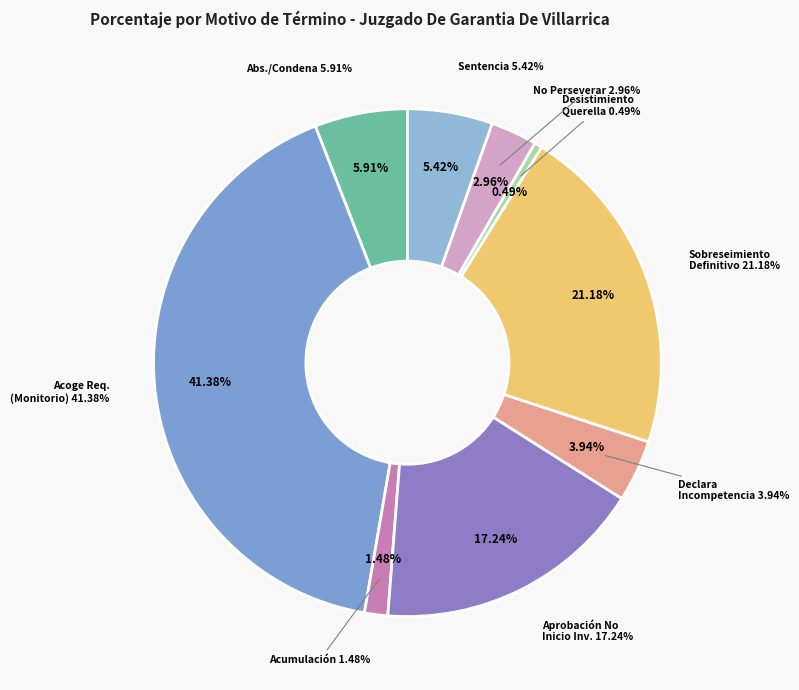

Does Acoge Requerimiento (Monitorio). represent more than half of the total?

No